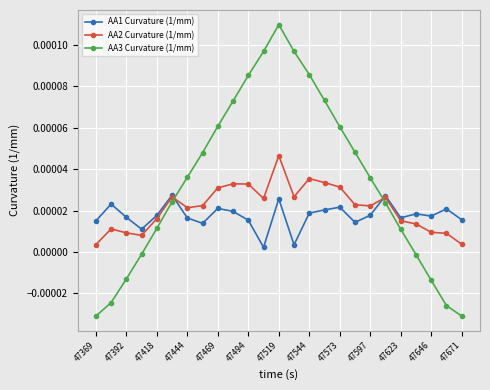

True or false: AA2 Curvature (1/mm) and AA3 Curvature (1/mm) intersect in this chart.

True